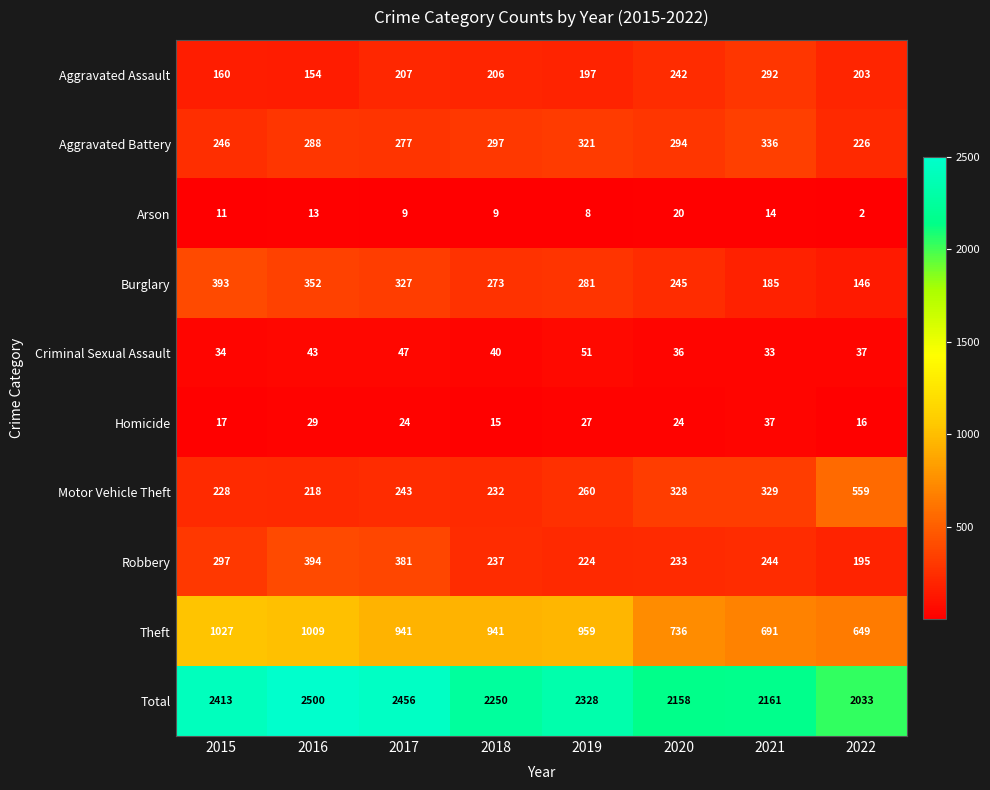

The value of Motor Vehicle Theft at 2022 is 177. True or false?

False